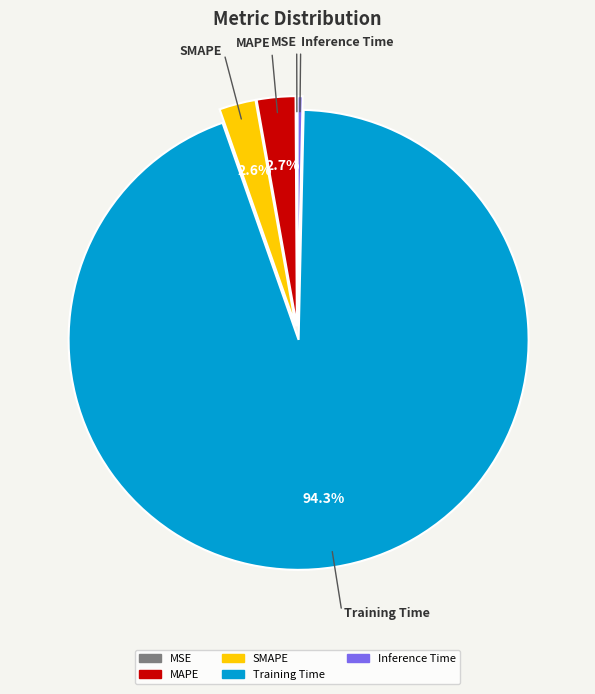

What percentage is NOT represented by SMAPE?

97.4%